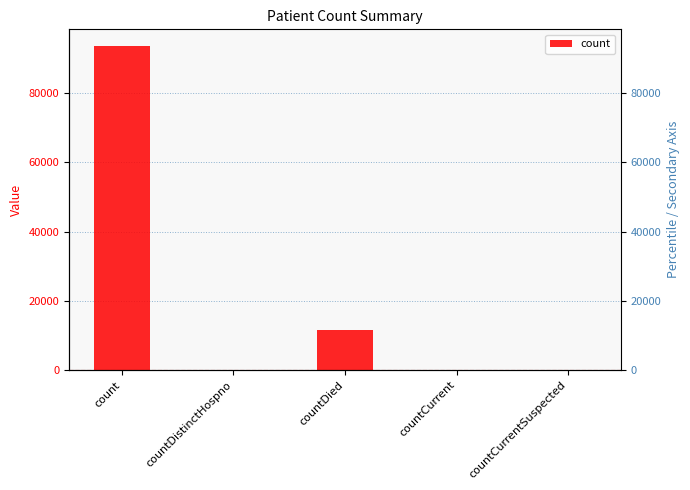

The chart shows a value of -30090 at countCurrent. True or false?

False